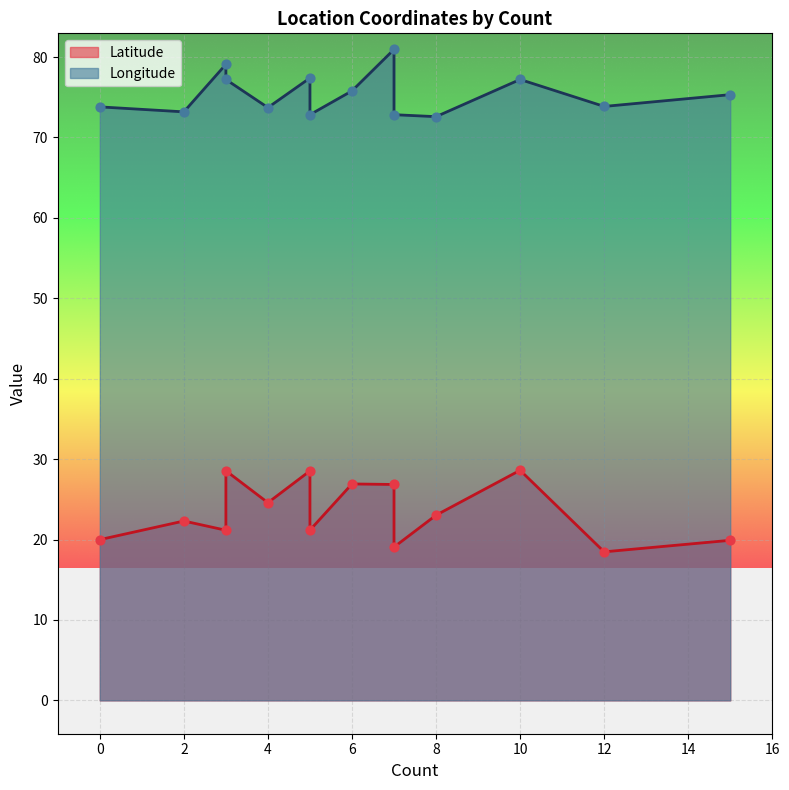

Which series reaches the minimum Y coordinate?

Latitude